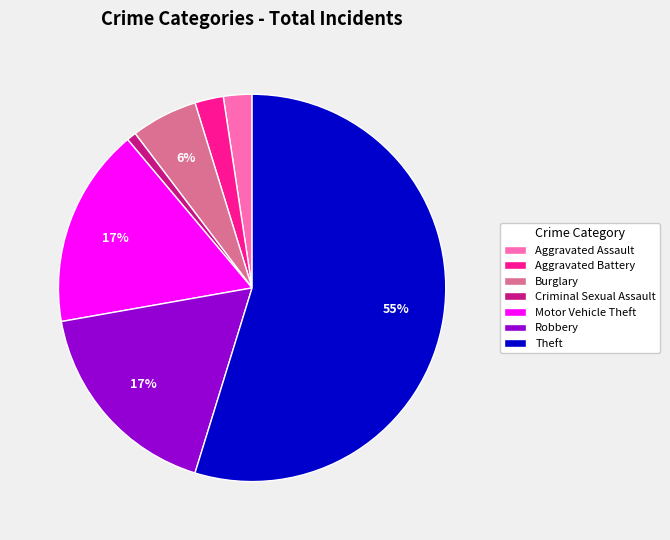

To the nearest percent, what portion does Robbery represent?

17%